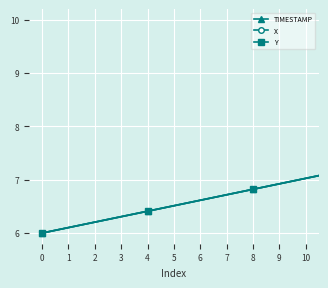

True or false: TIMESTAMP has more than 1 interior local peaks.

False